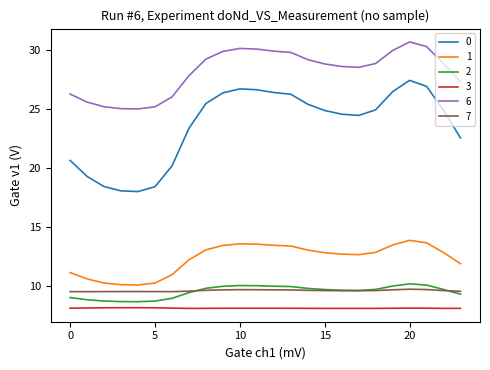

What is the minimum value shown in the chart?

8.1